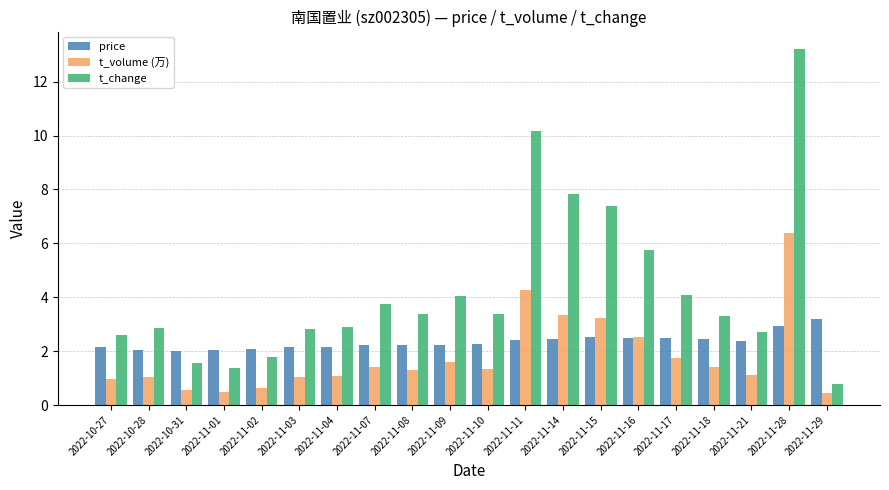

At which category is the sum across all series the highest?

2022-11-28